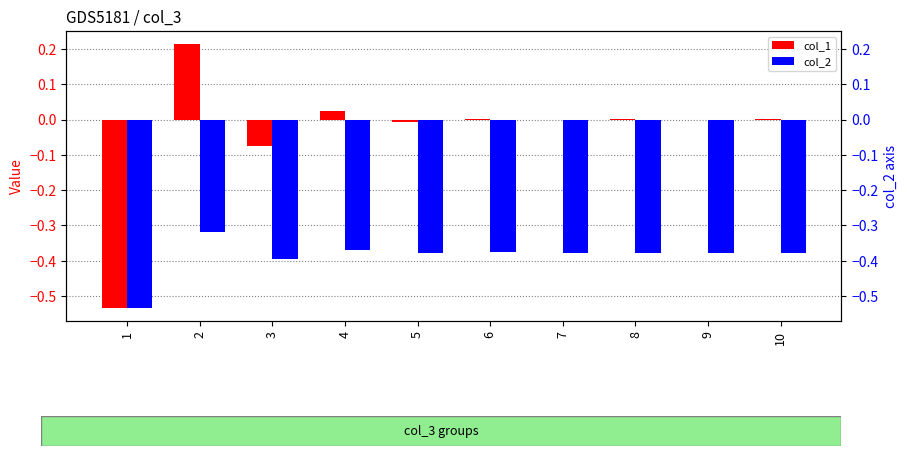

Rank the series by their average value, from highest to lowest.

col_1, col_2